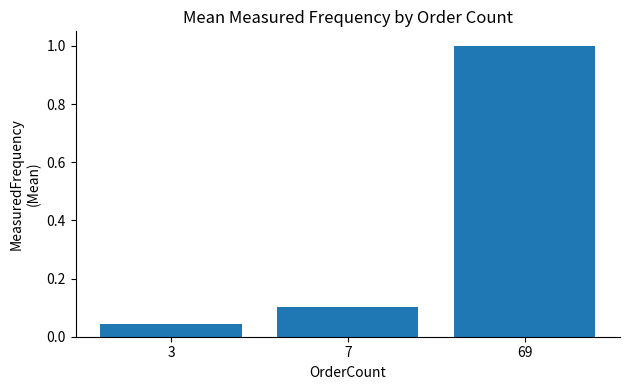

Which category has the highest value across all series?

69